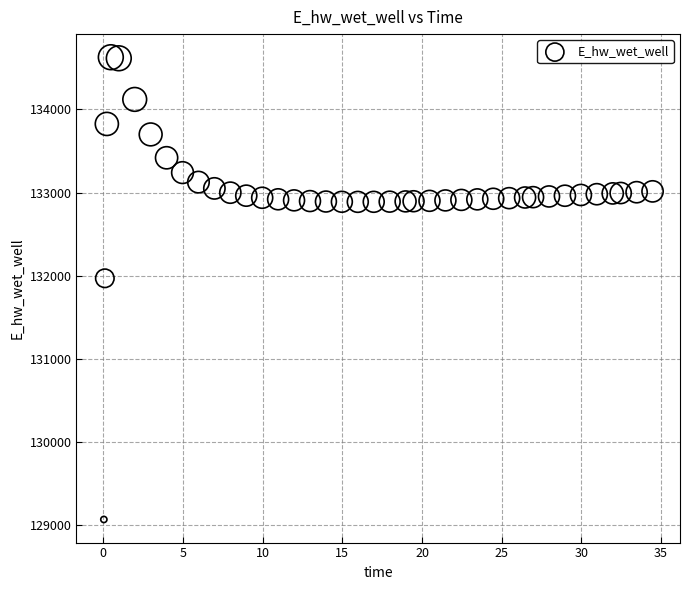

What Y value in the scatter plot is closest to 131849?

131970.0